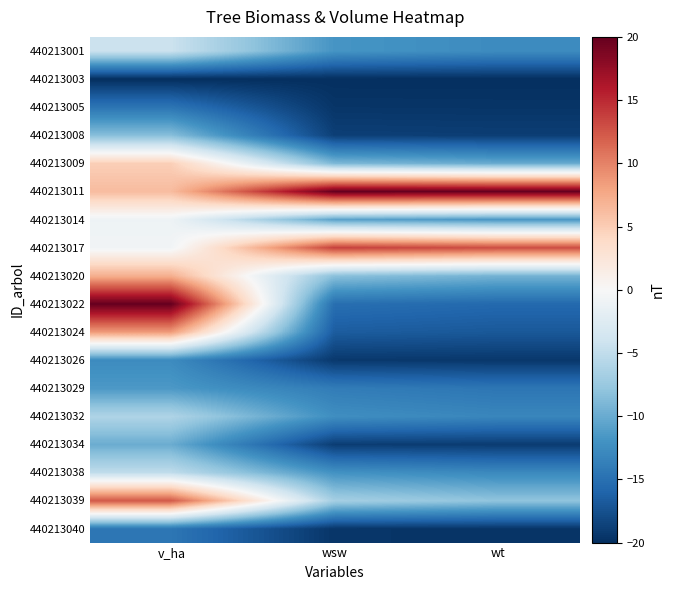

Which has a higher value, wsw or v_ha?

v_ha